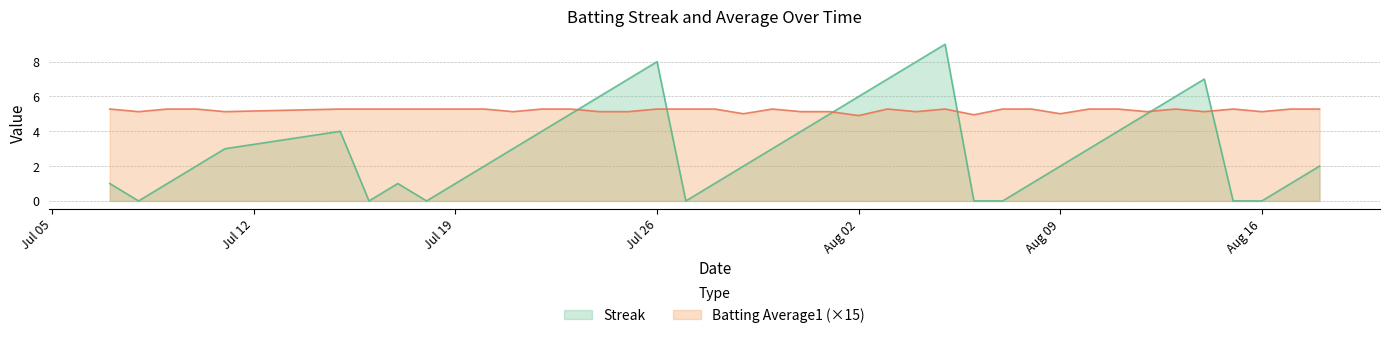

What is the sum of all Streak values?

124.0